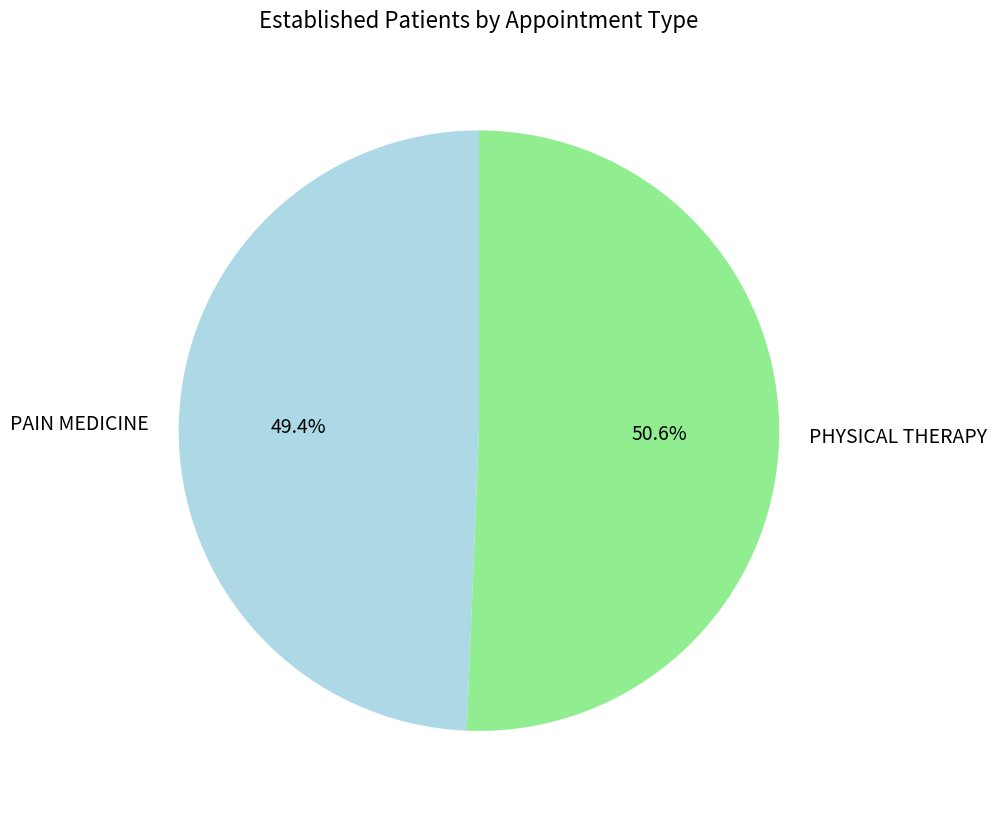

Rank the categories by value from highest to lowest.

PHYSICAL THERAPY, PAIN MEDICINE